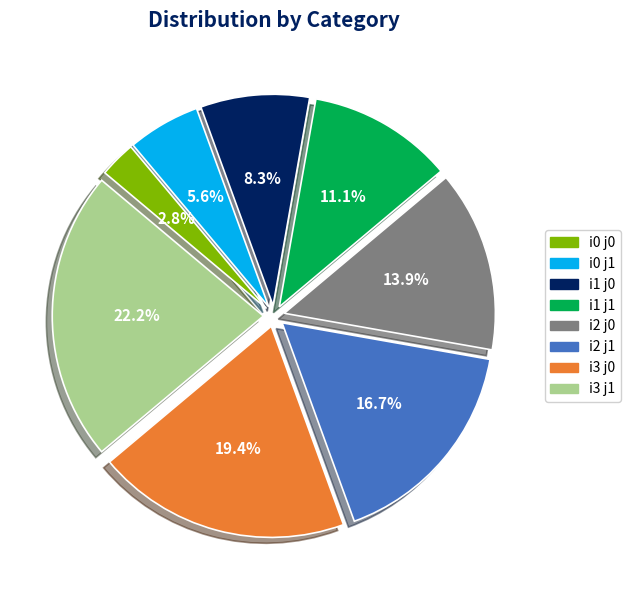

True or false: i1 j1 accounts for 1% of the total.

False